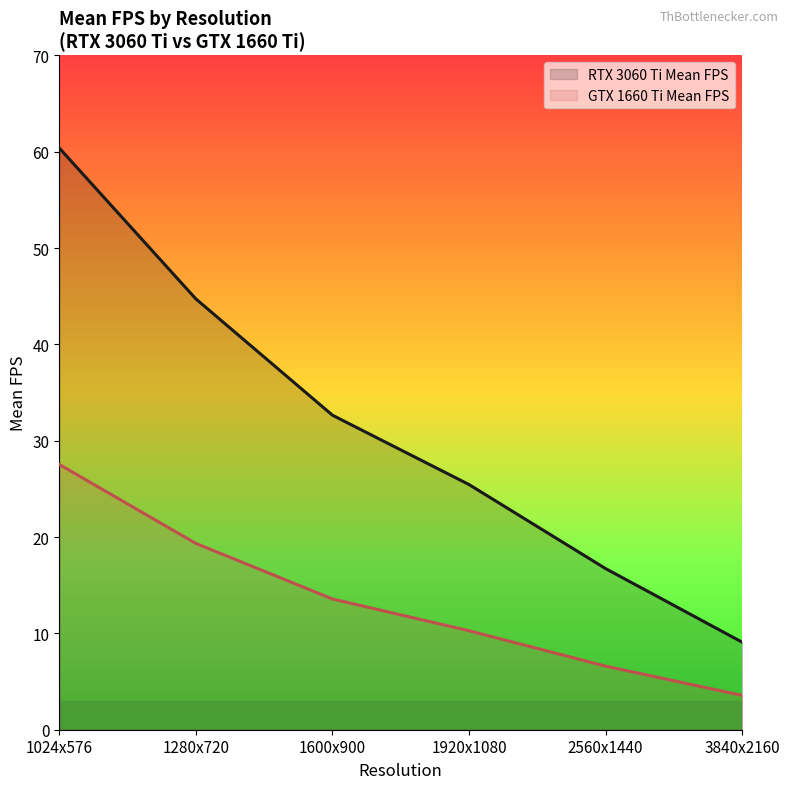

Reading right to left, extract all data points from this chart.

RTX 3060 Ti Mean FPS: 3840x2160=9.1	2560x1440=16.7	1920x1080=25.4	1600x900=32.6	1280x720=44.7	1024x576=60.4
GTX 1660 Ti Mean FPS: 3840x2160=3.6	2560x1440=6.6	1920x1080=10.3	1600x900=13.6	1280x720=19.3	1024x576=27.5